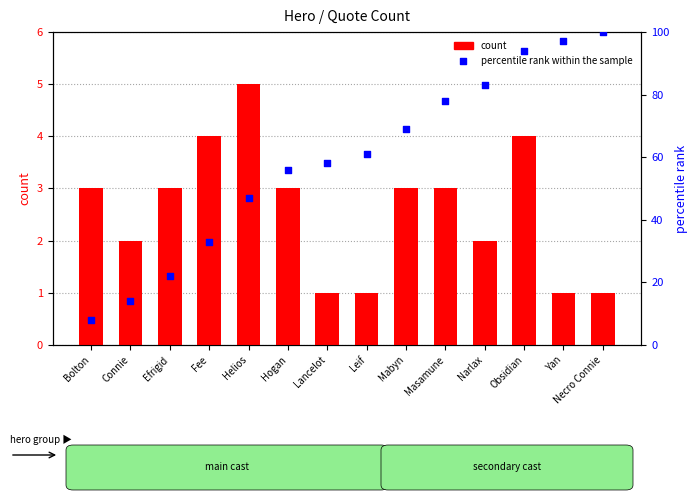

Which series reaches the minimum Y coordinate?

count